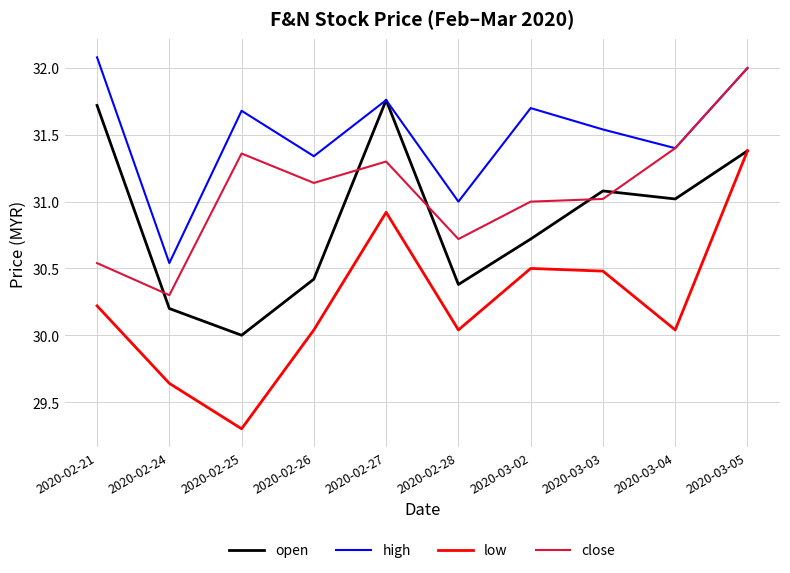

What is the total value across all series at 2020-02-25?

122.3